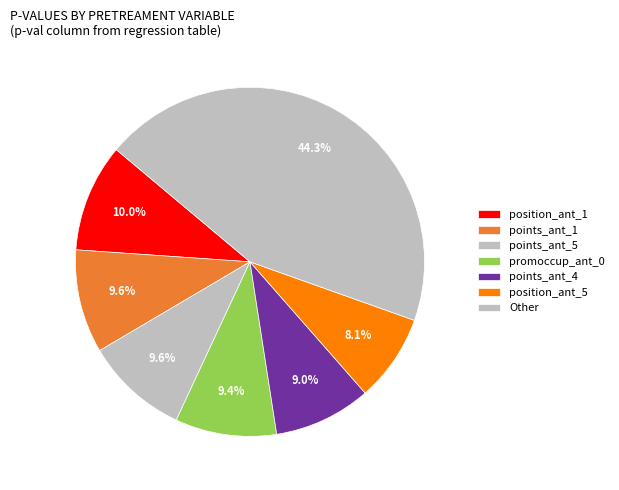

How many slices are in this pie chart?

7